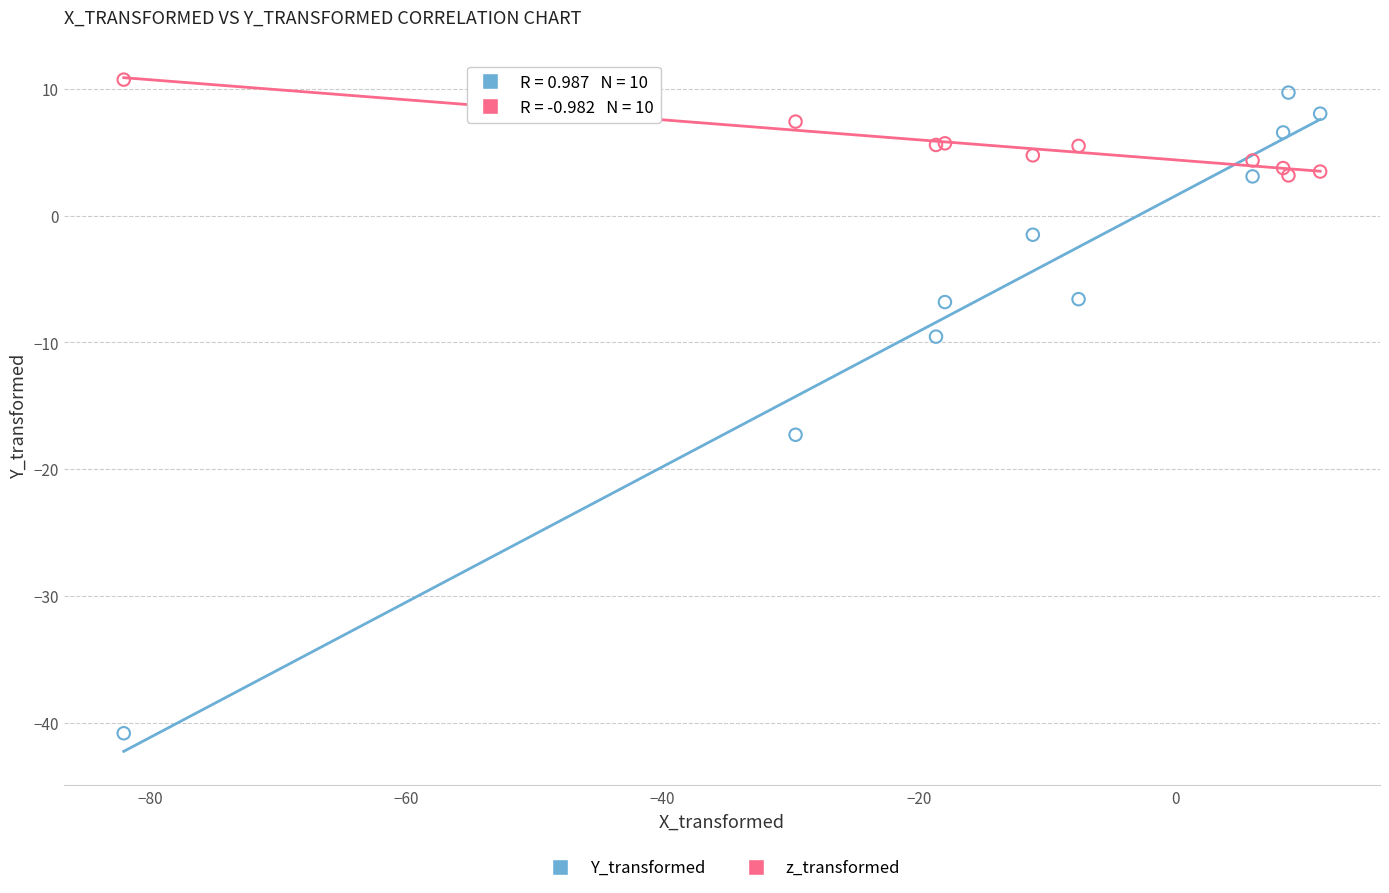

Across all series, what Y value is closest to -15?

-17.3